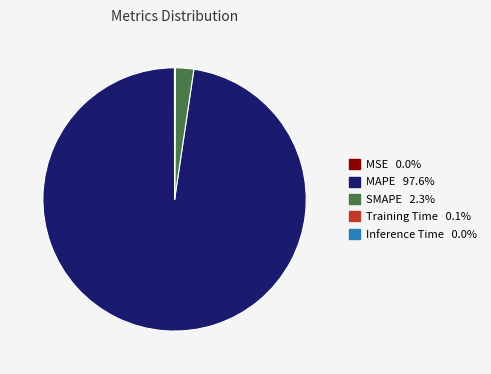

Is there any slice that represents more than half of the pie?

Yes